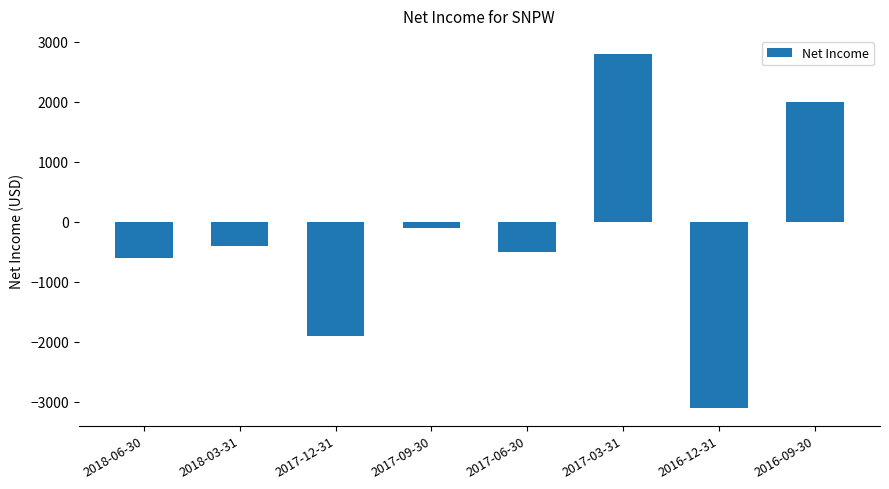

Where is the data nearest to the value -150?

2017-09-30